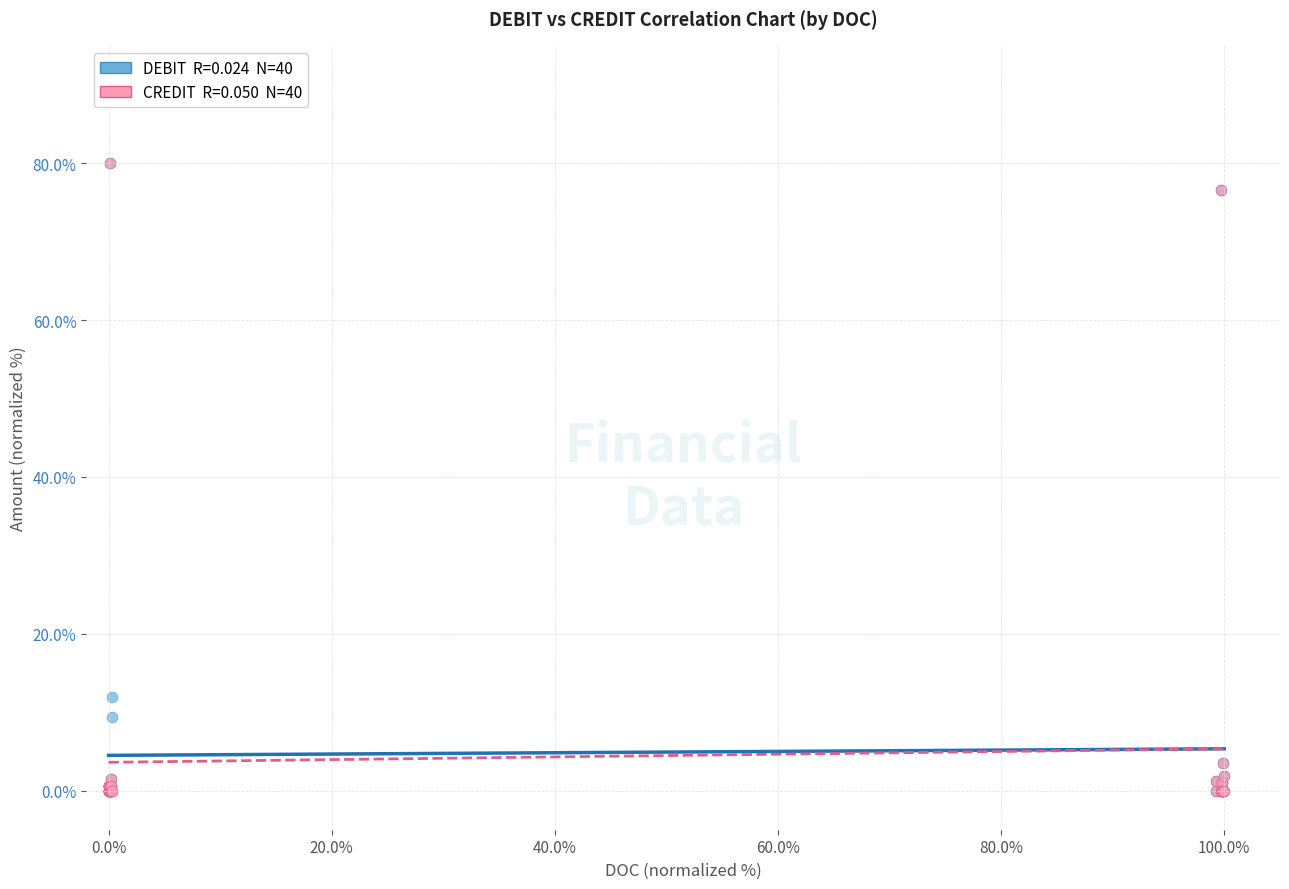

Across all series, what Y value is closest to 40?

11.9